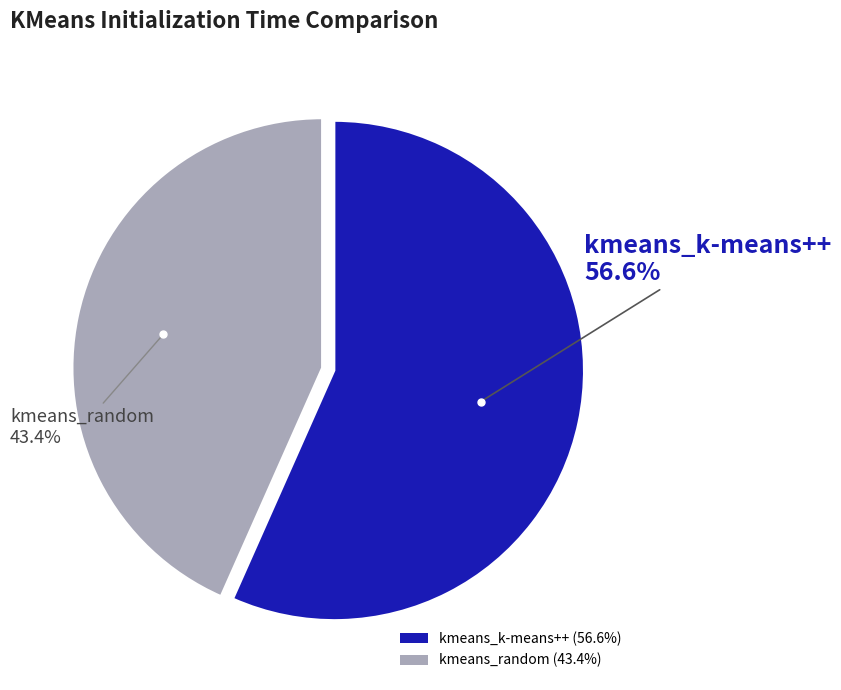

To the nearest percent, what is the difference between the largest and smallest slice percentages?

13%